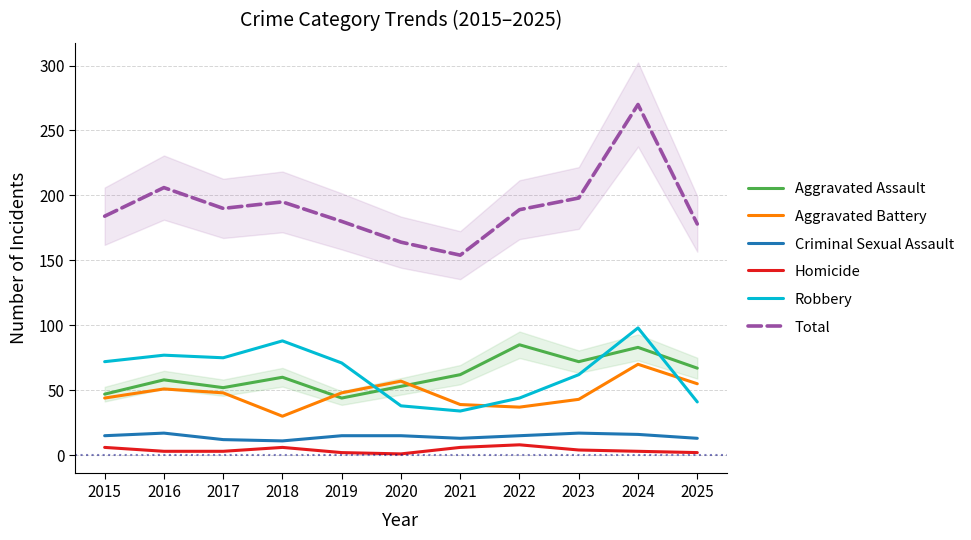

At which label does Homicide first exceed 3?

2015